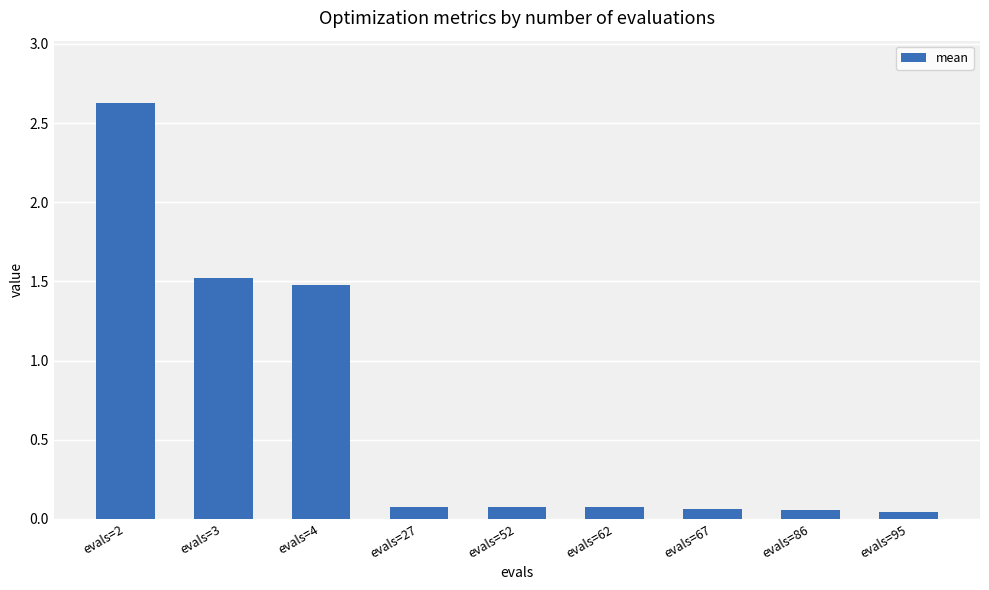

The value at evals=3 is 1.5. True or false?

True